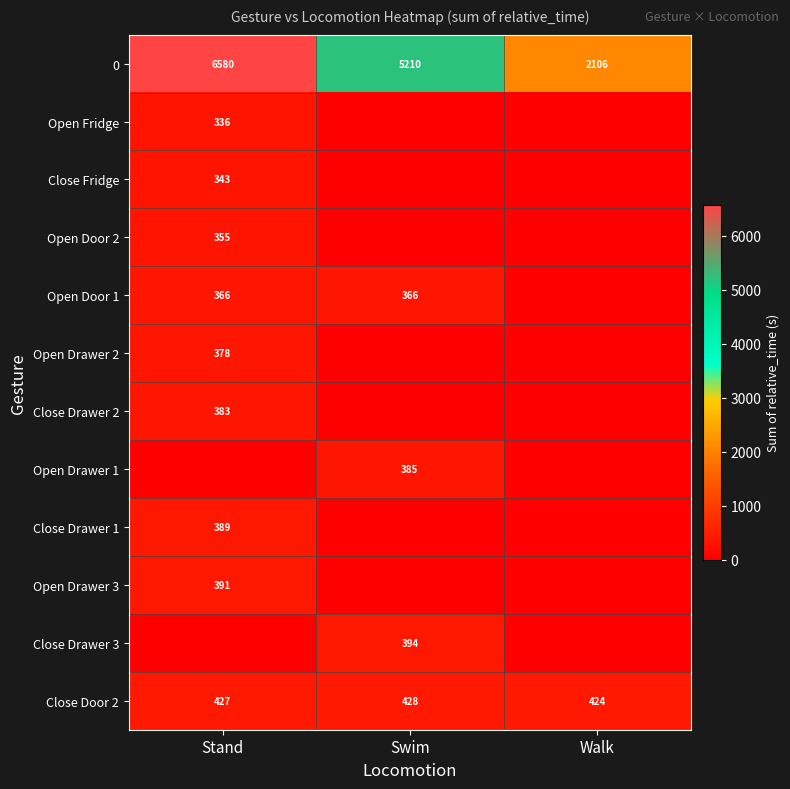

The Close Door 2 series shows 103 at Swim. True or false?

False